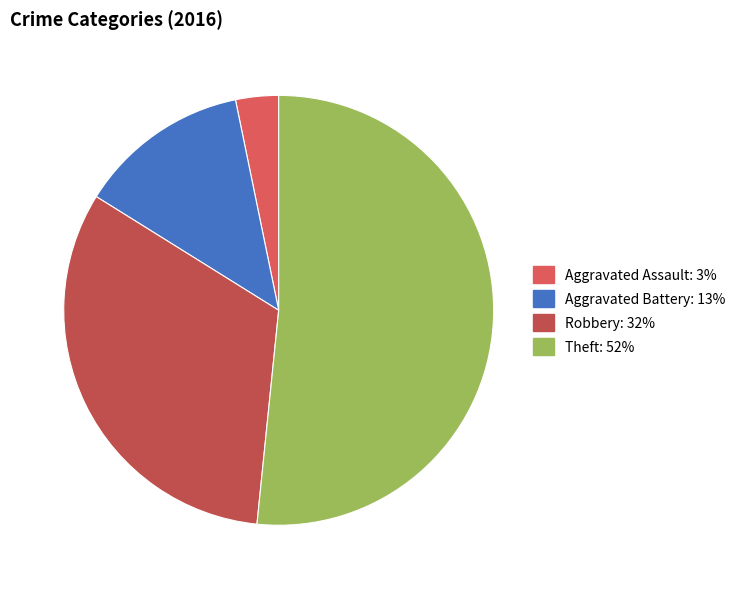

Is Theft the majority of the pie?

Yes